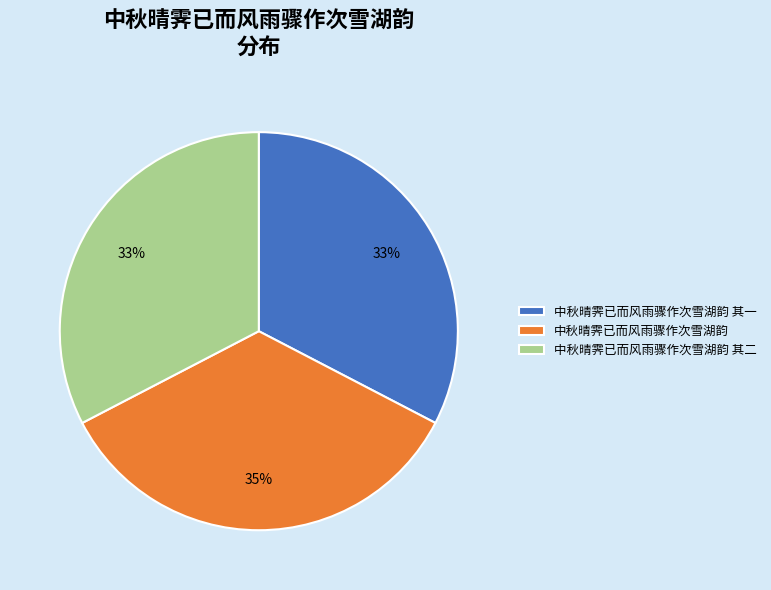

How many slices are in this pie chart?

3